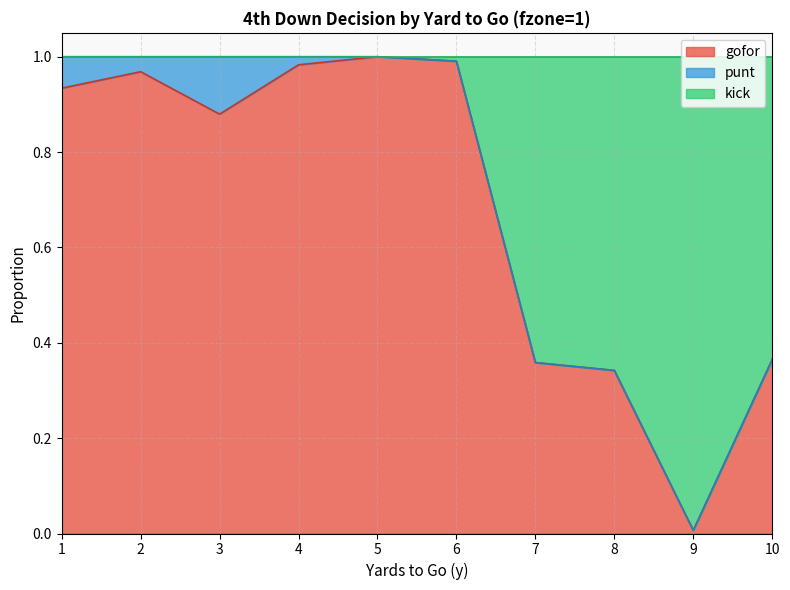

At which category does the chart reach its minimum across all series?

9